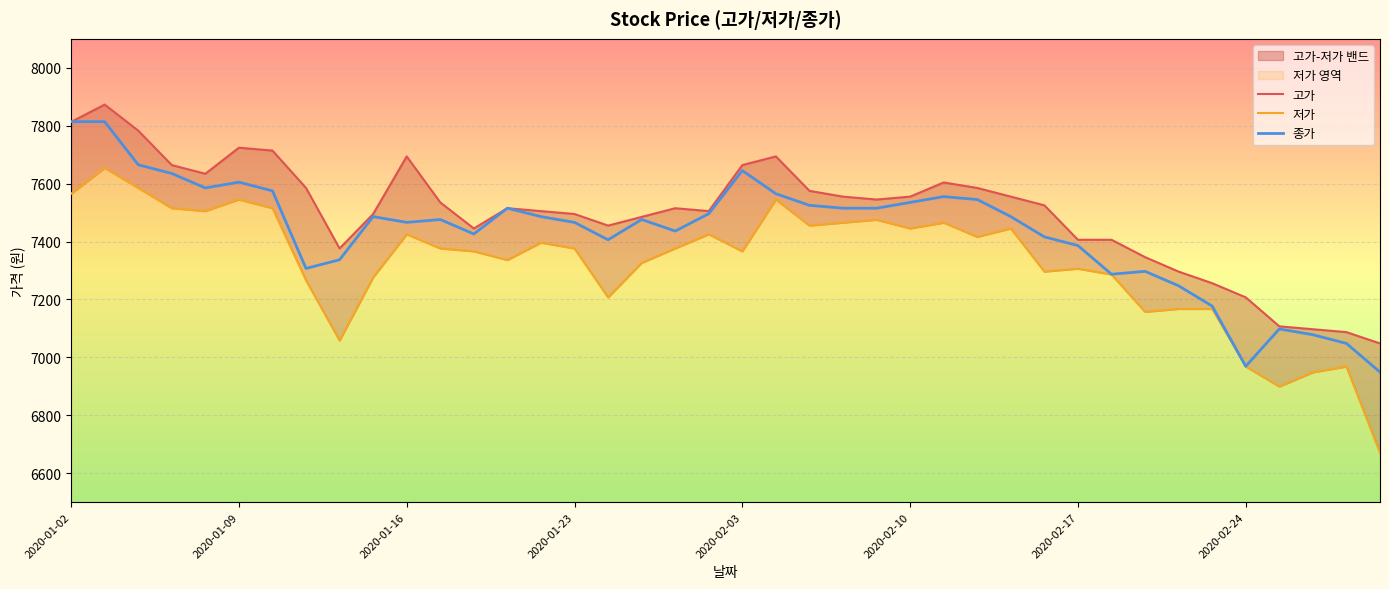

Is it true that 저가 equals 7475 at 2020-02-07?

True